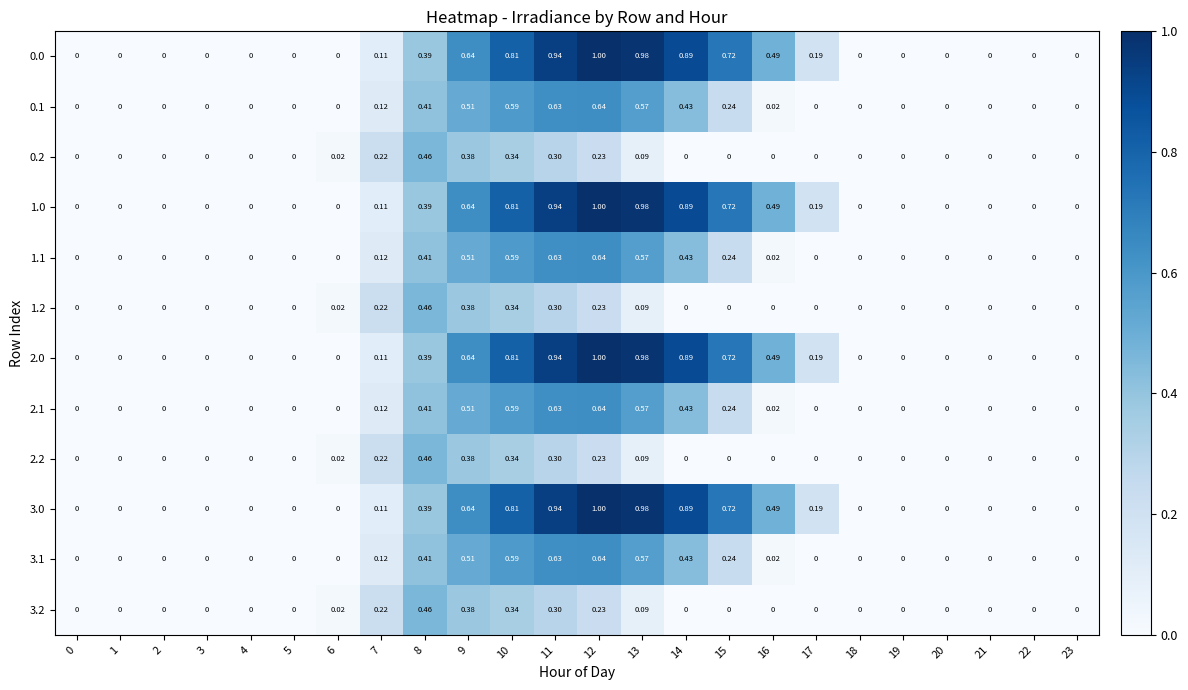

Count the number of categories in the chart.

24